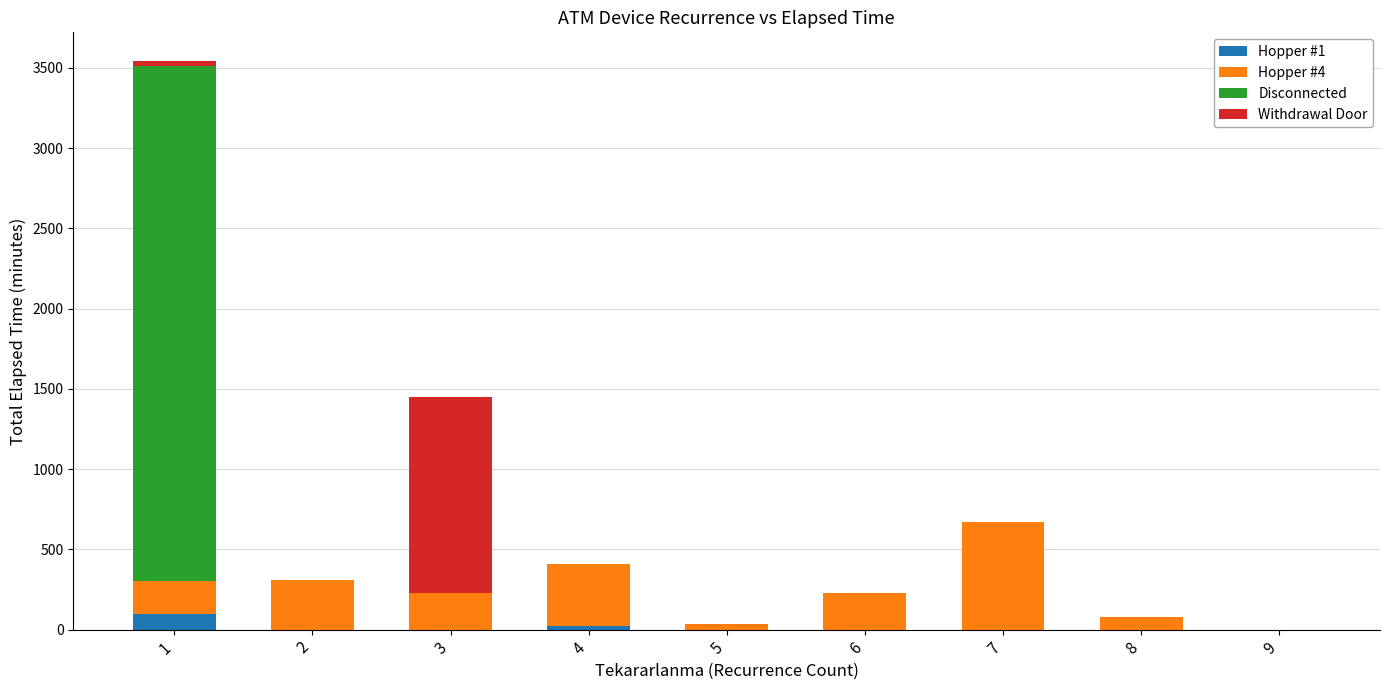

At which category is the sum across all series the highest?

1